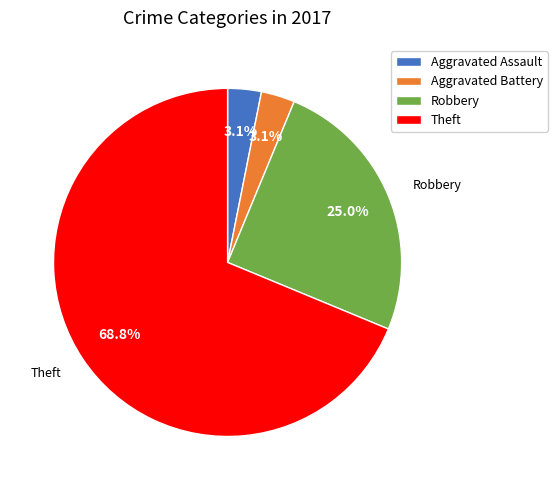

Combined, what portion of the pie is Robbery and Aggravated Battery?

28.1%